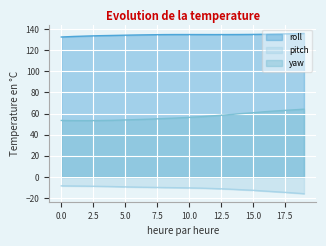

At how many categories does at least one series exceed 107?

20